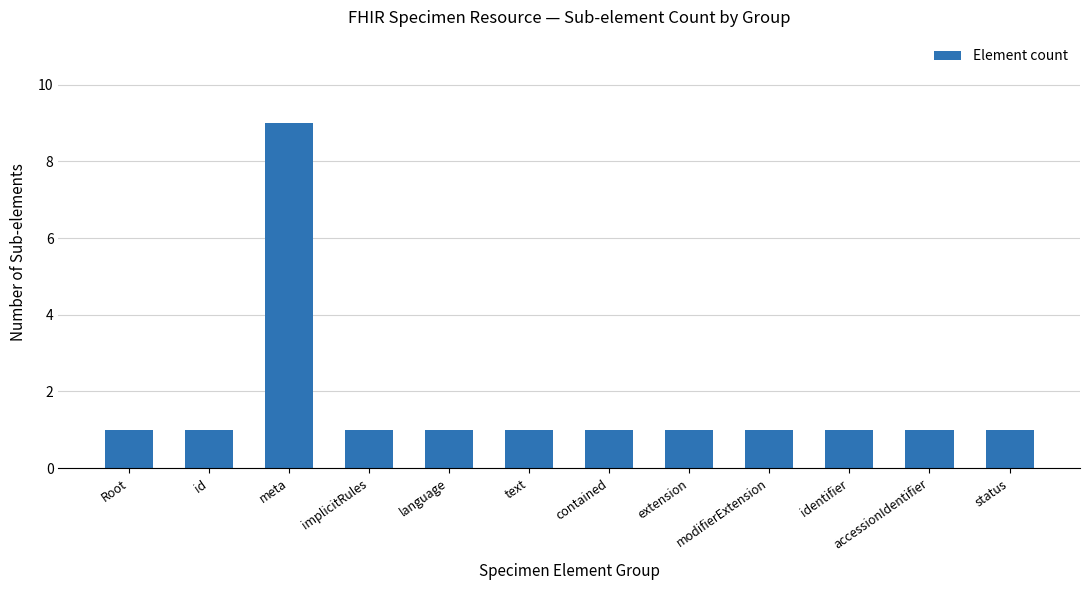

The chart shows a value of 1 at implicitRules. True or false?

True